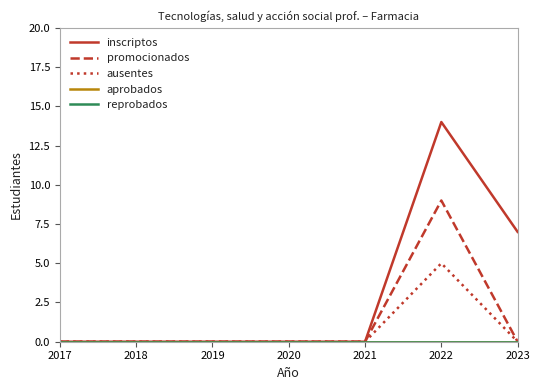

Reading left to right, list all the values displayed in this chart.

inscriptos: 0	0	0	0	0	14	7
promocionados: 0	0	0	0	0	9	0
ausentes: 0	0	0	0	0	5	0
aprobados: 0	0	0	0	0	0	0
reprobados: 0	0	0	0	0	0	0